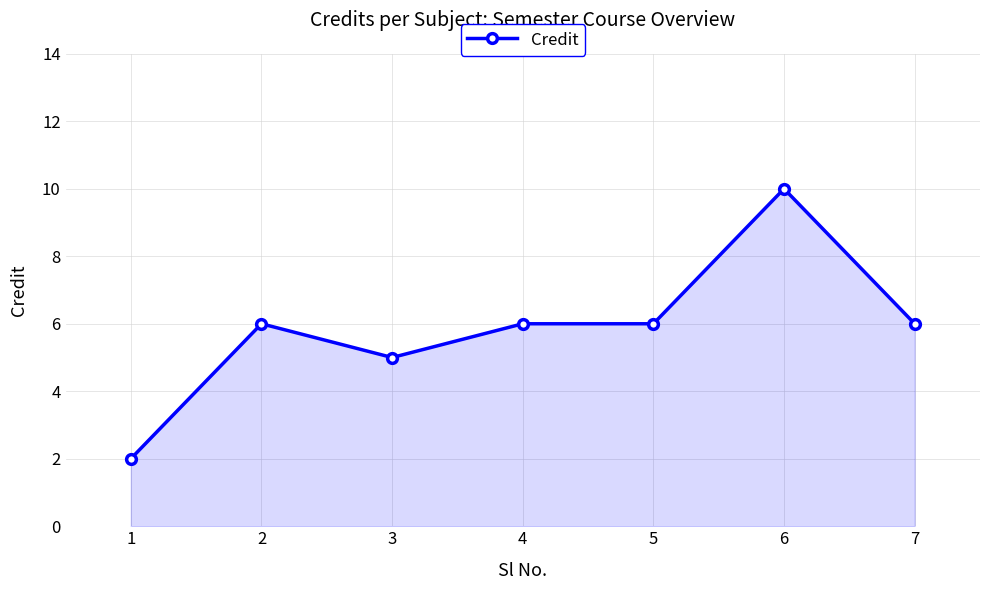

What is the value of the 1st point from the left?

2